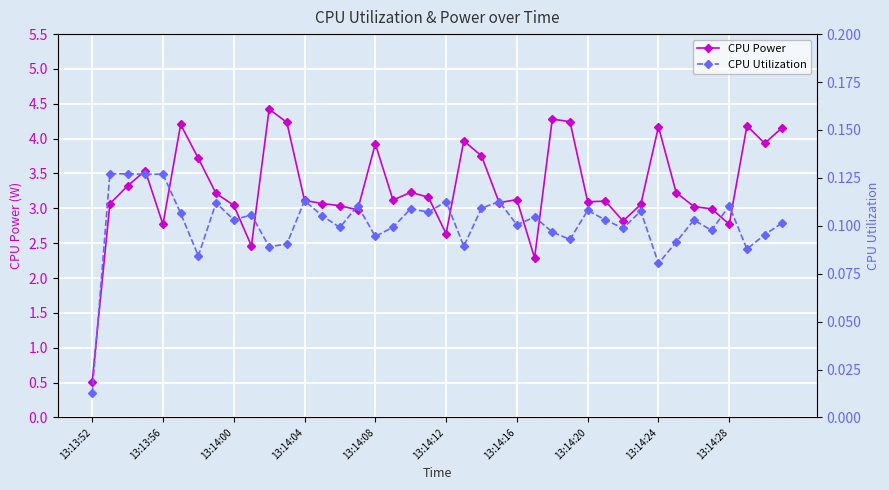

What are all the series names shown in the legend?

CPU Power, CPU Utilization